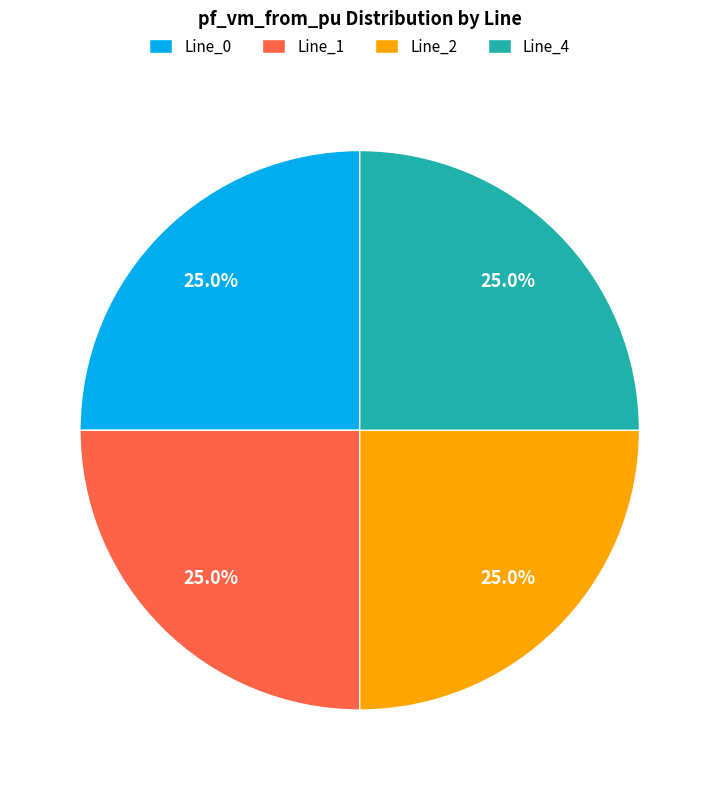

Does Line_2 account for over 50% of the chart?

No